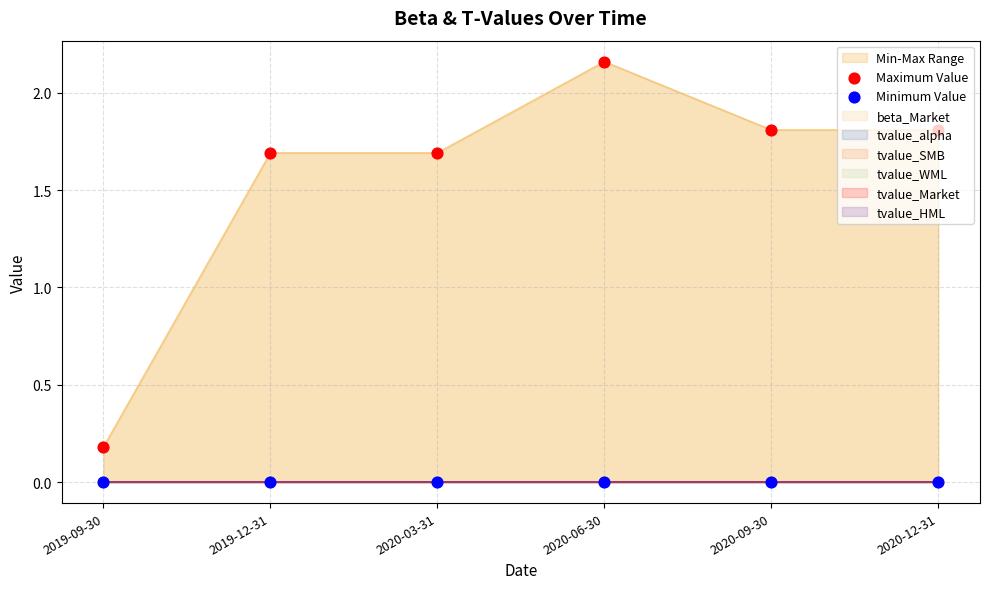

Which series reaches the minimum Y coordinate?

Minimum Value